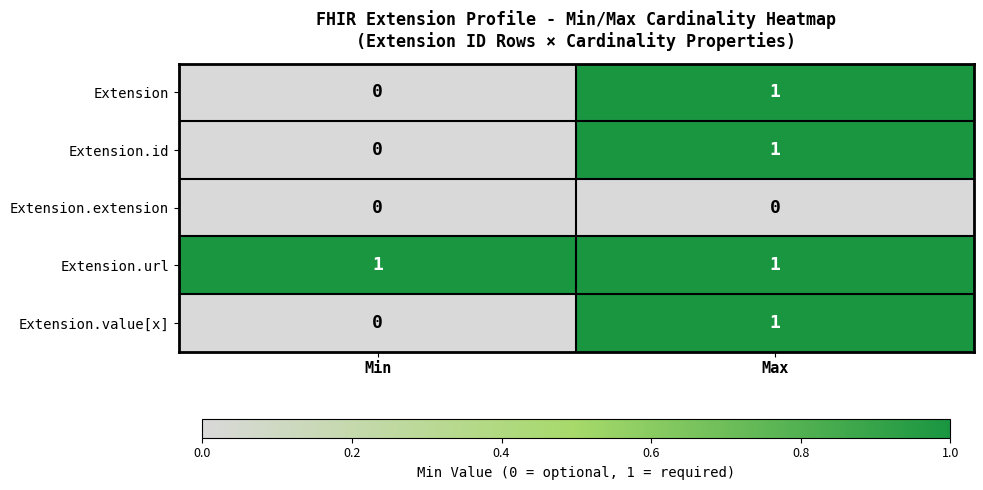

What is the difference between the highest and lowest values at Max?

1